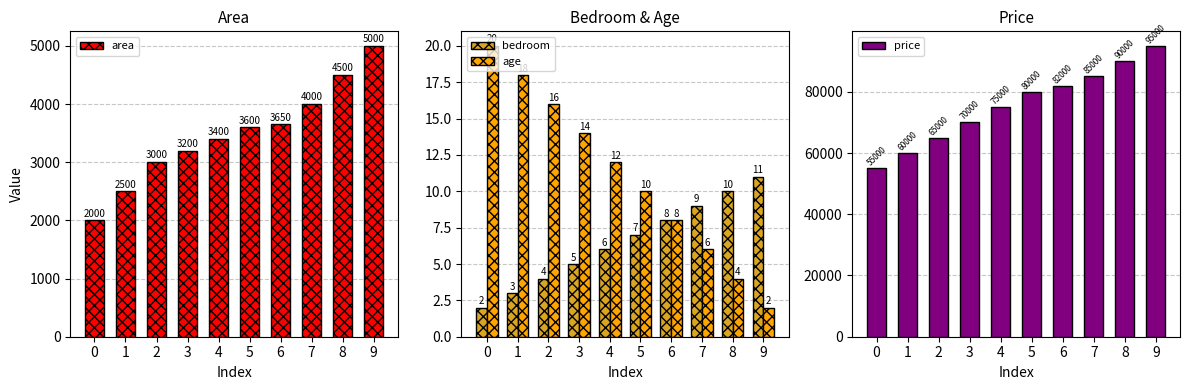

Which series has the largest total across all categories?

price